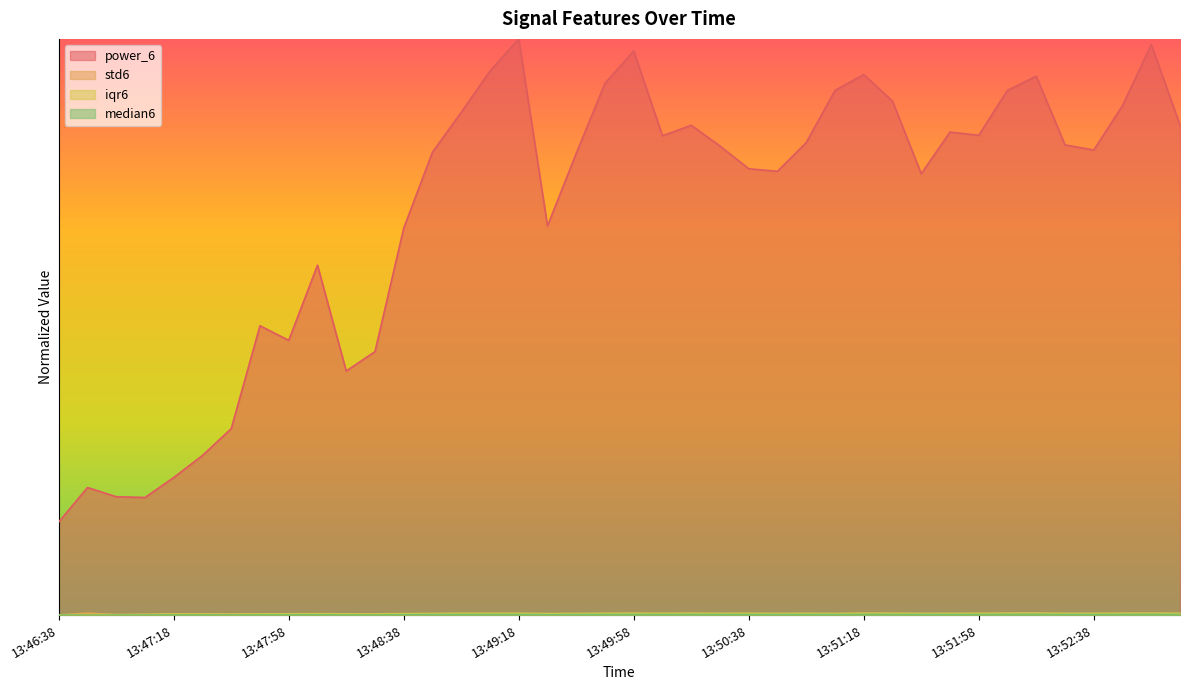

At which category does iqr6 reach its first local peak?

13:46:48